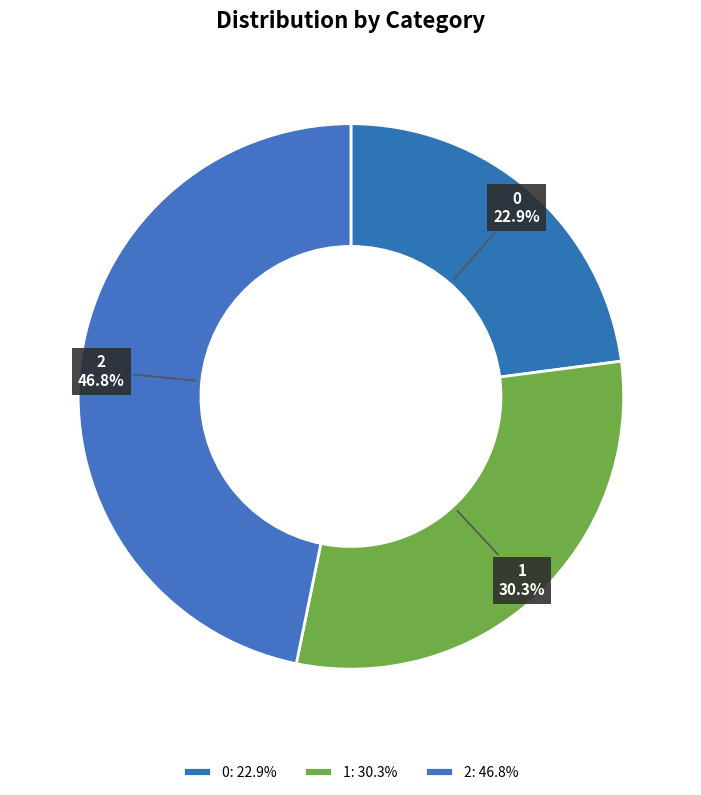

Is it true that 1 is 30% of the pie?

True